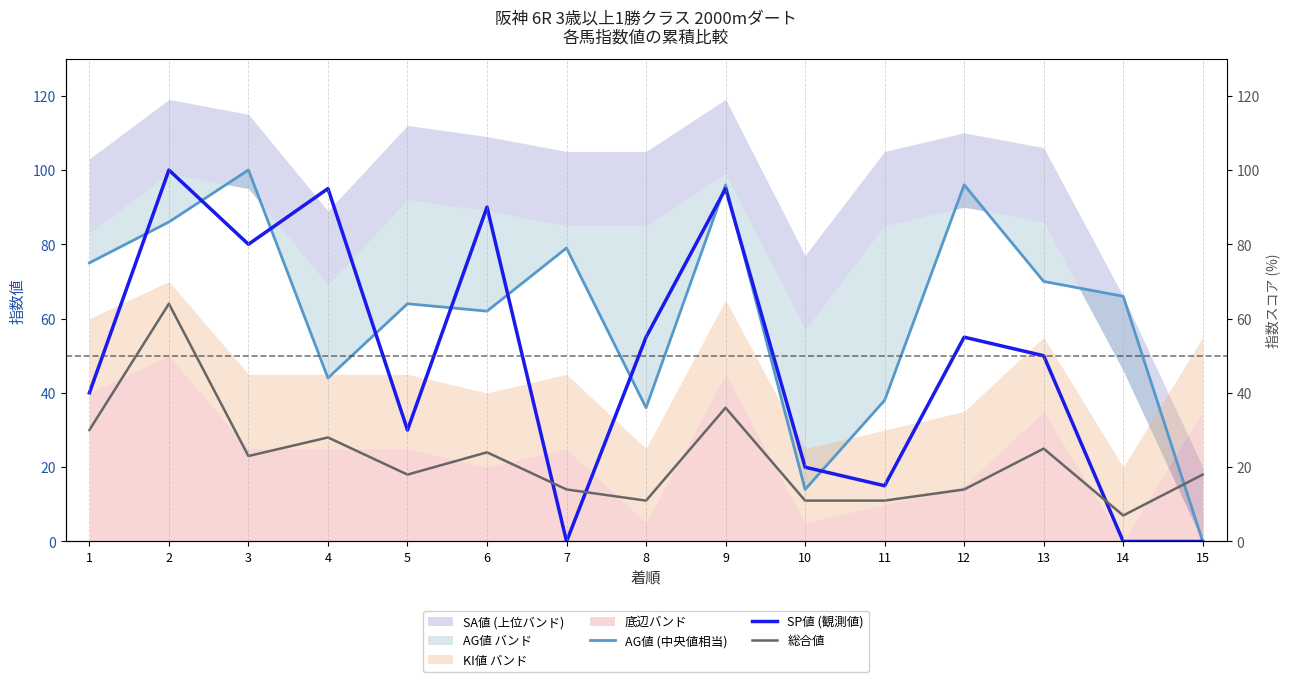

True or false: SP値 (観測値) and 総合値 cross at least once.

True